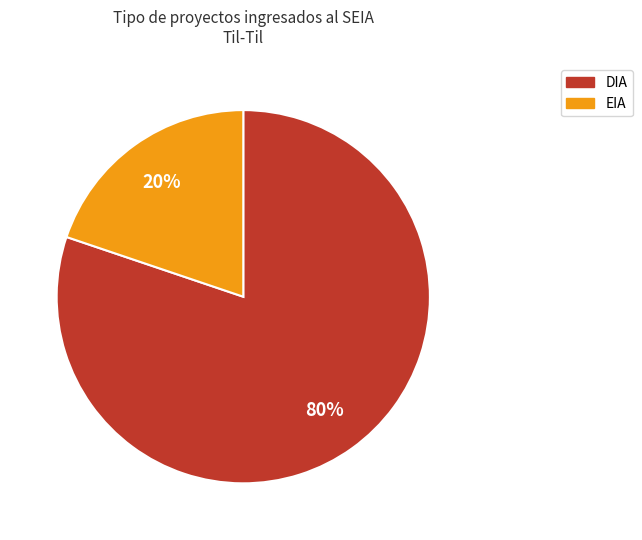

Is it true that EIA is 34% of the pie?

False